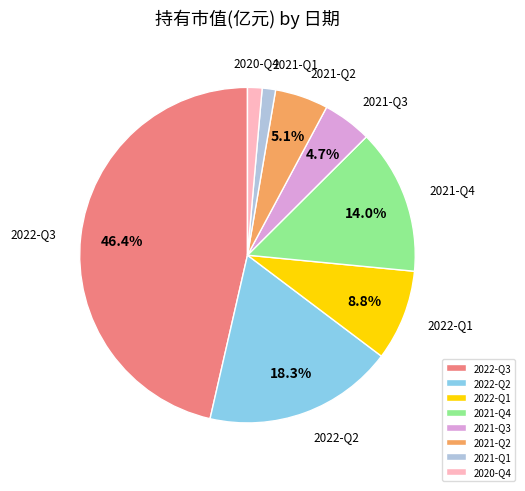

Which slice is the largest?

2022-Q3